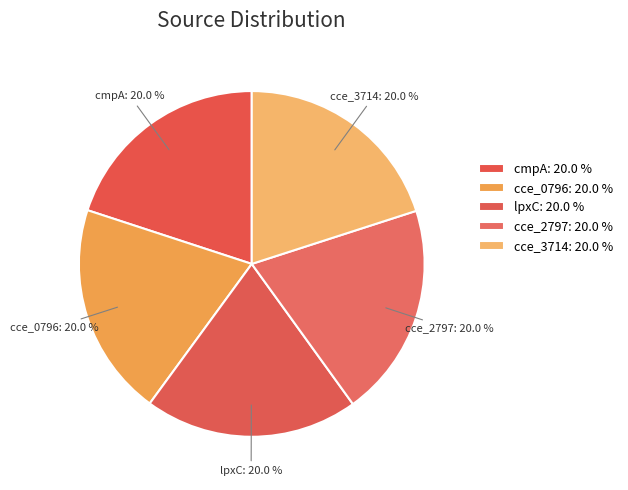

Is cce_0796 the majority of the pie?

No